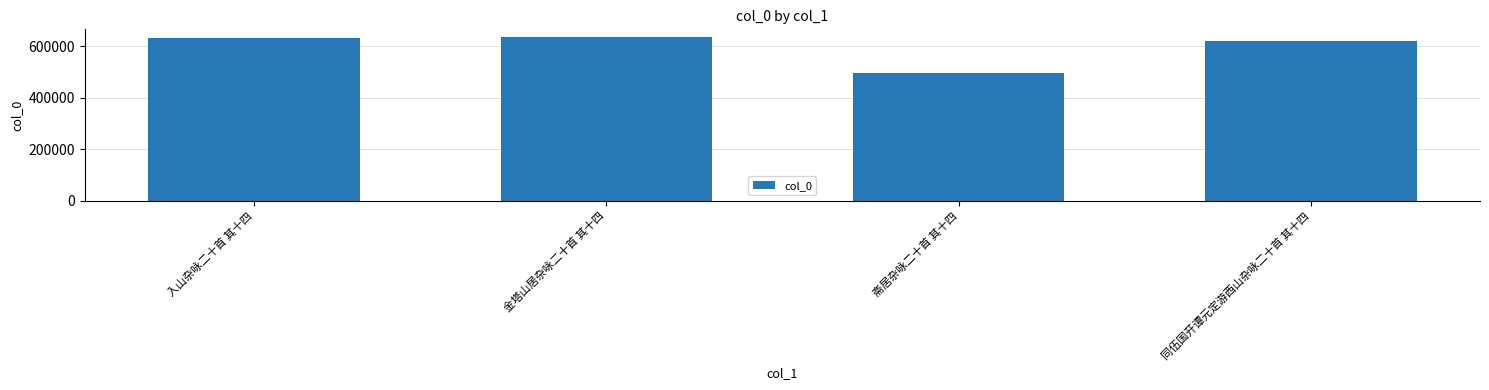

How many distinct data groups are displayed?

1